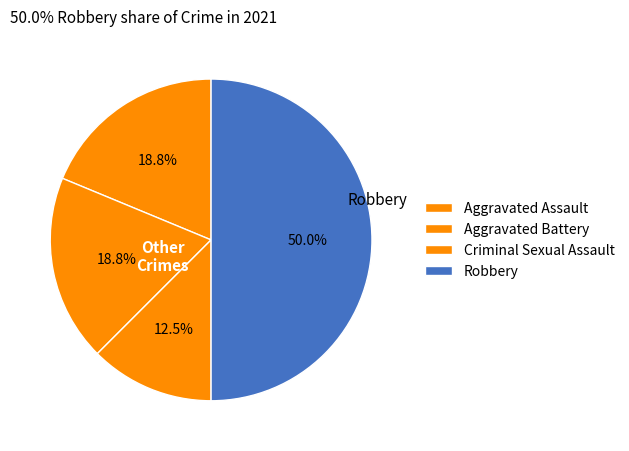

True or false: Aggravated Assault accounts for 11% of the total.

False